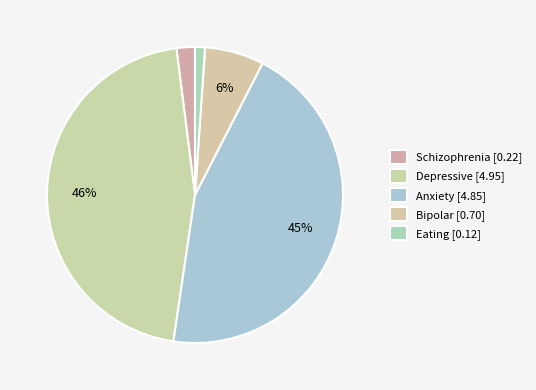

How many slices are in this pie chart?

5